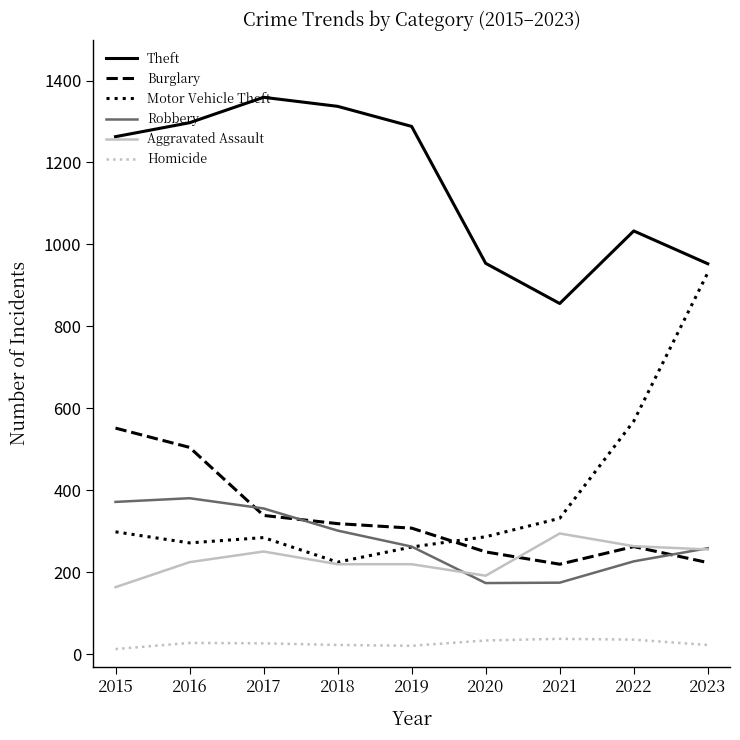

True or false: Homicide and Theft cross at least once.

False